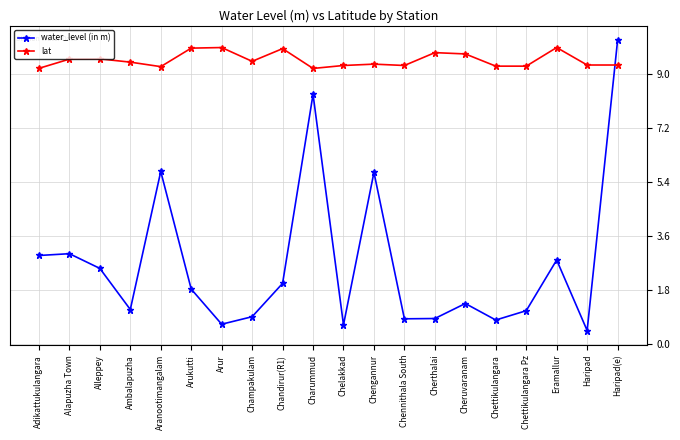

Rank the series by their average value, from lowest to highest.

water_level (in m), lat